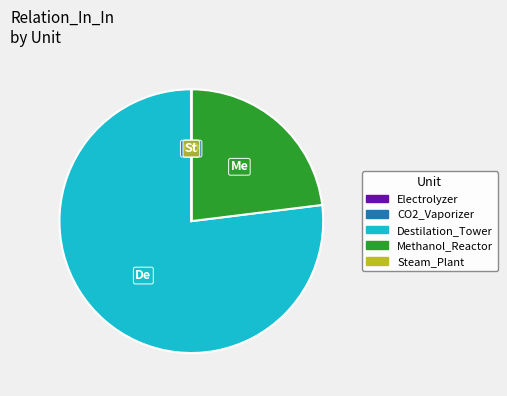

Is there a majority slice in this chart?

Yes